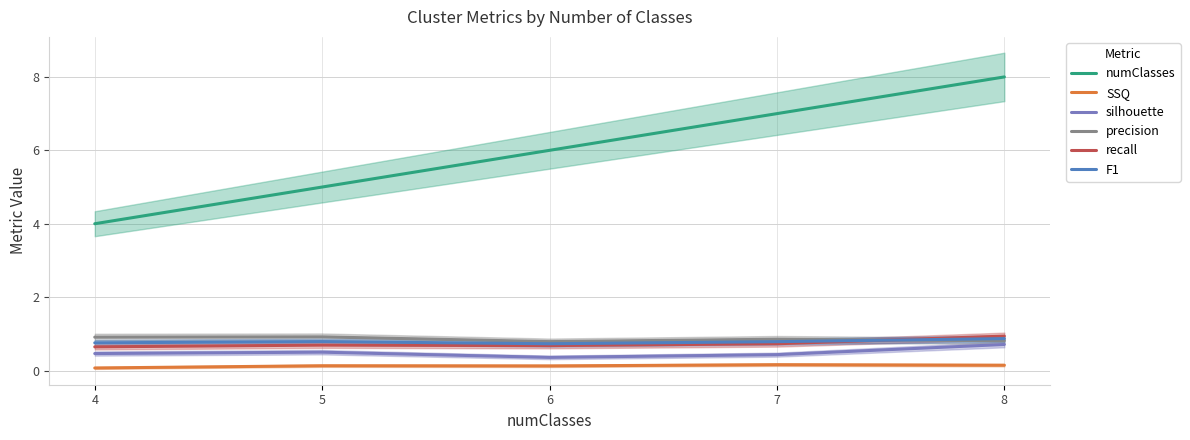

How many numClasses values are between 5 and 7?

3